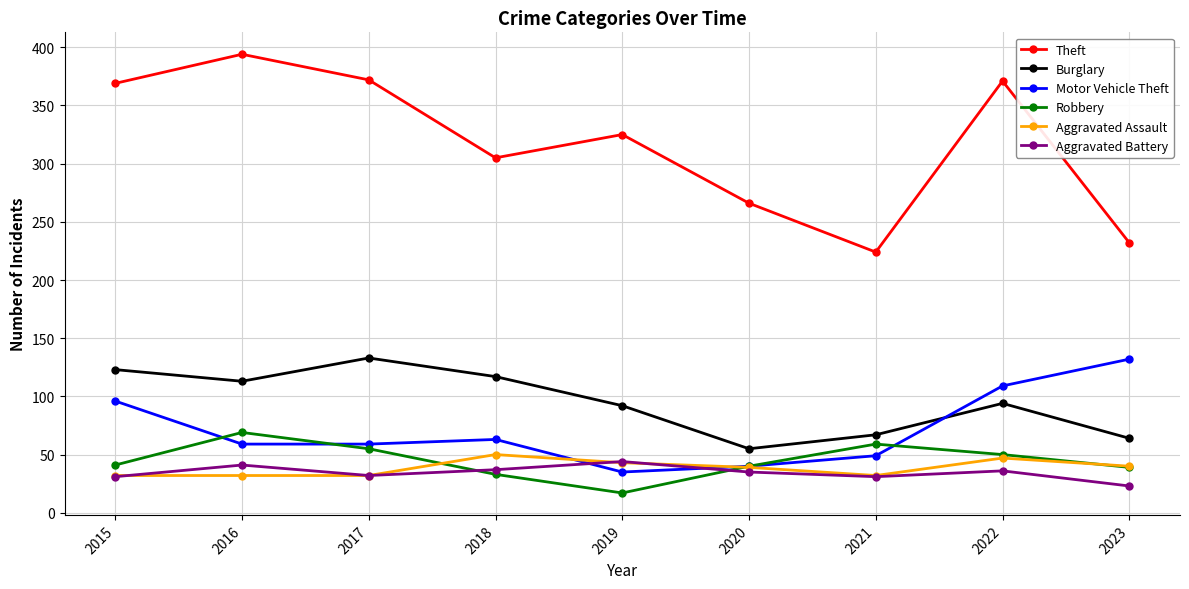

True or false: Robbery and Theft cross at least once.

False